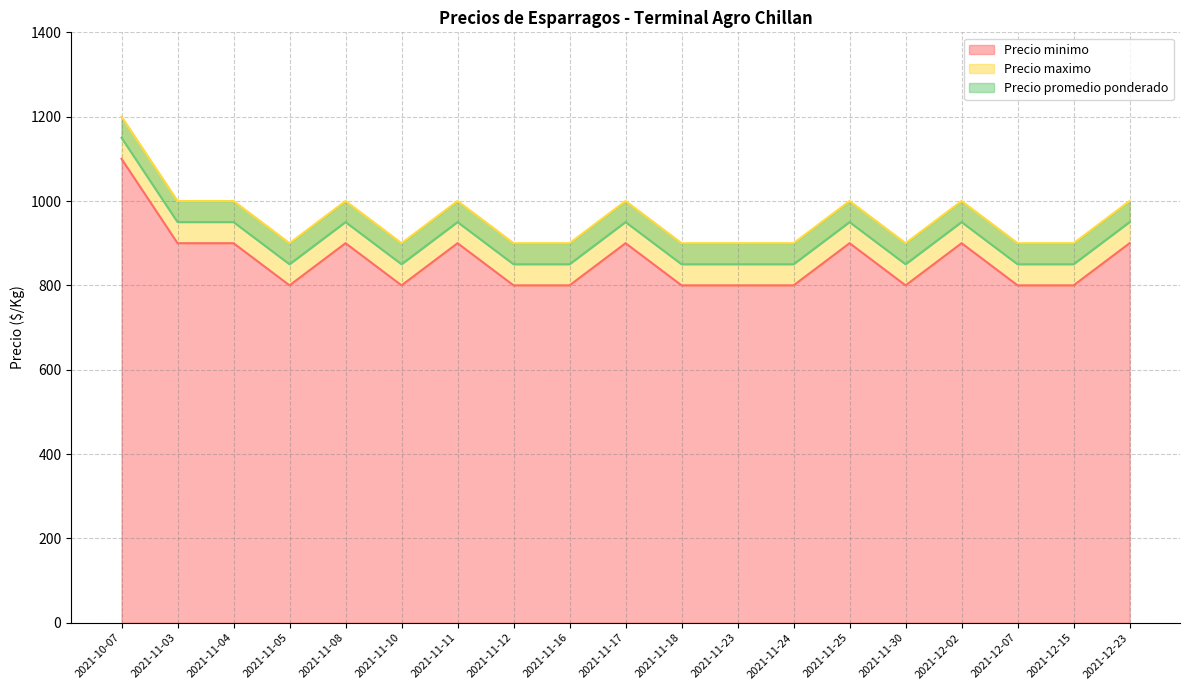

What is the difference between the second highest and second lowest values in the Precio minimo series?

100